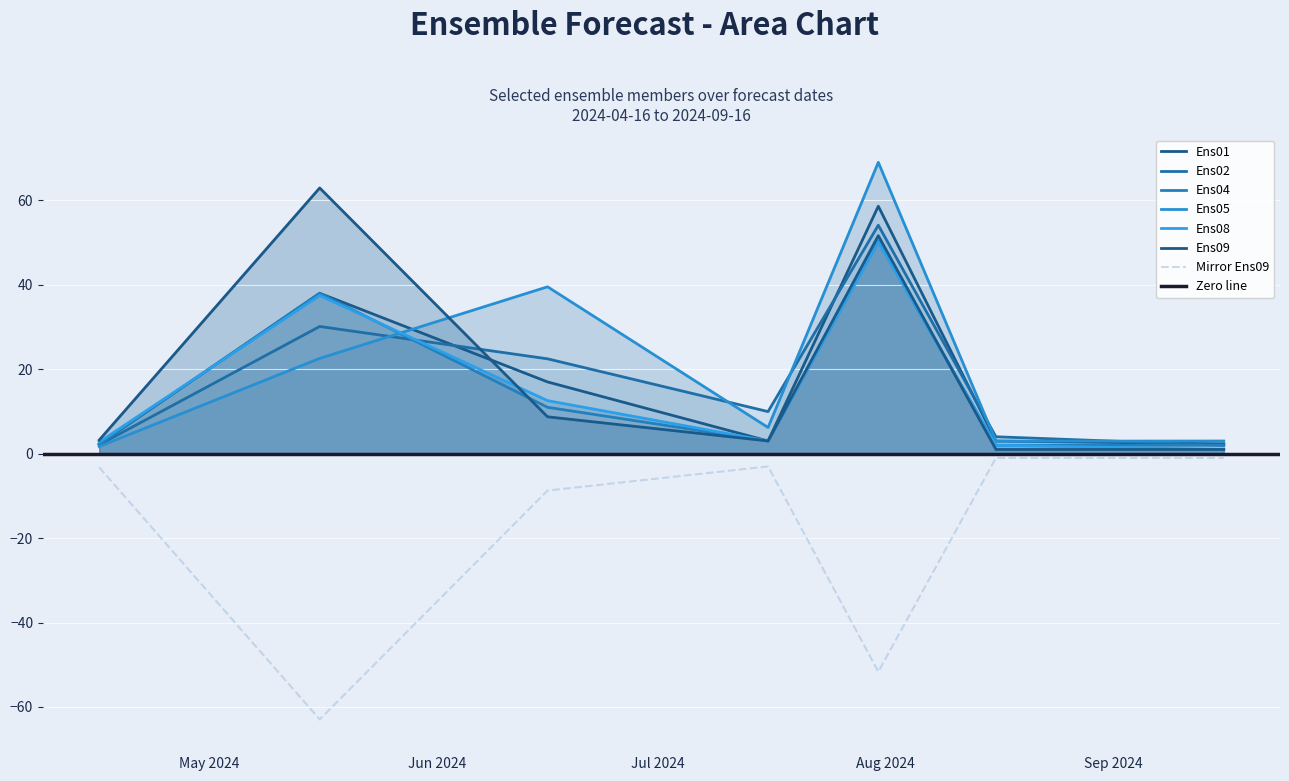

What is the difference between the second highest and second lowest values in the Ens04 series?

36.0